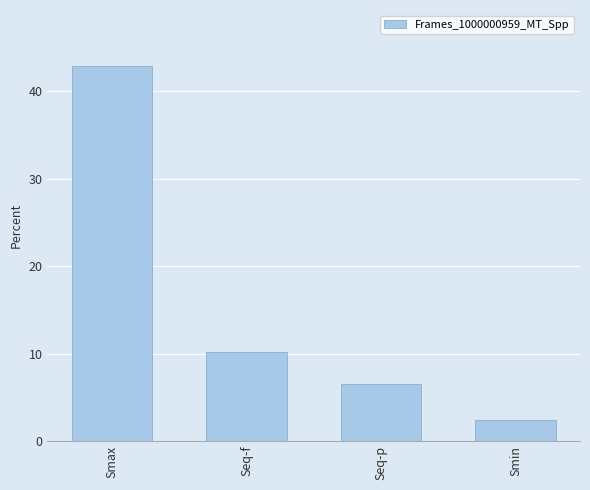

What position from the right is Seq-f?

3